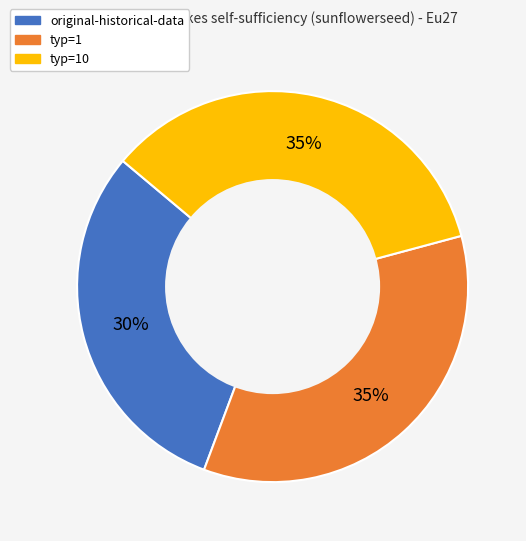

Is there any slice that represents more than half of the pie?

No